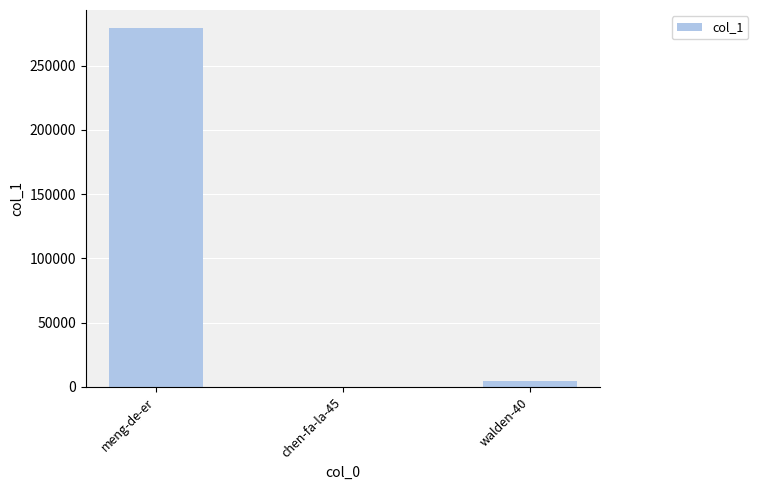

How many categories are shown in the chart?

3